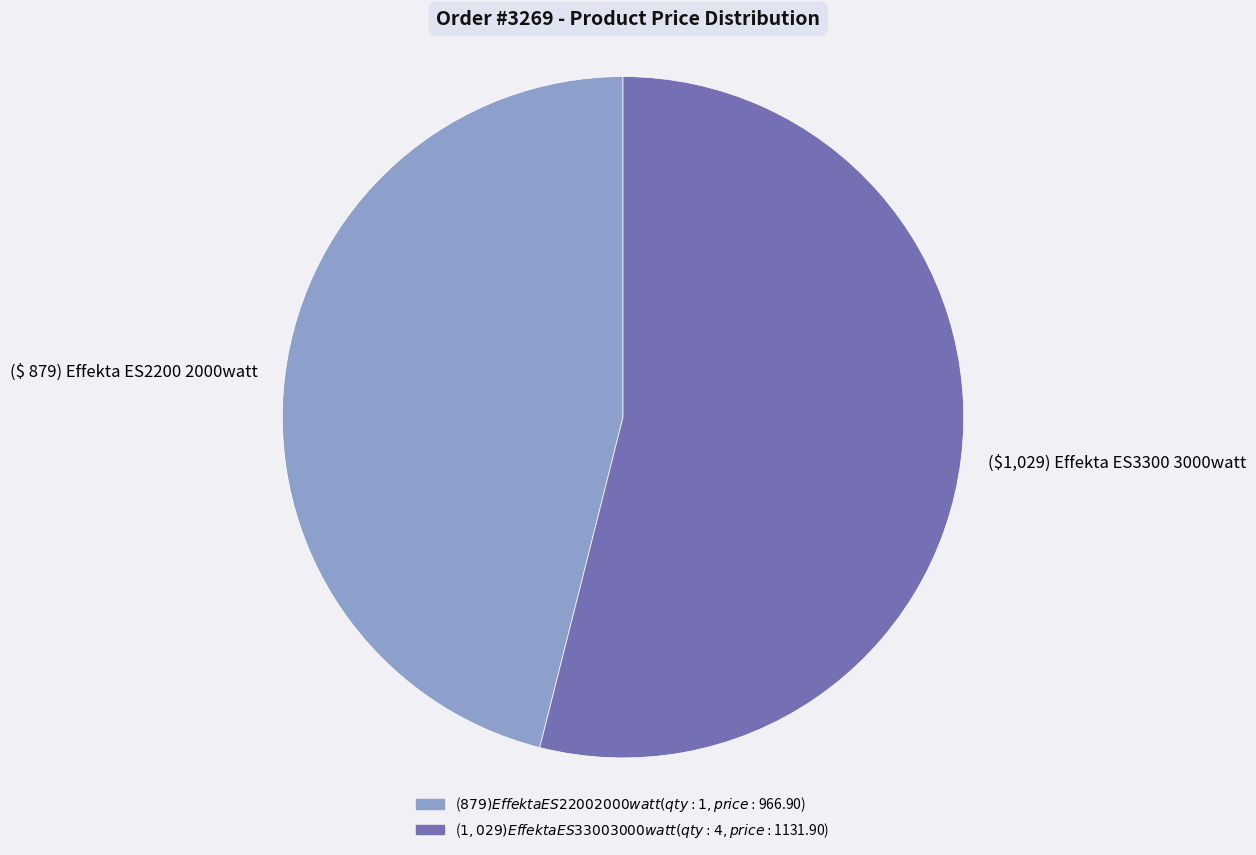

Does any single category account for the majority?

Yes